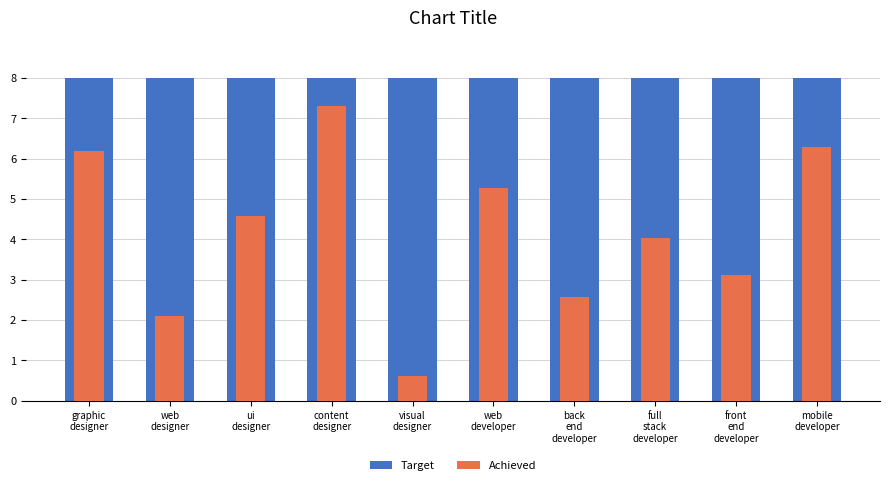

Which series changed the most between web
designer and web
developer?

Achieved